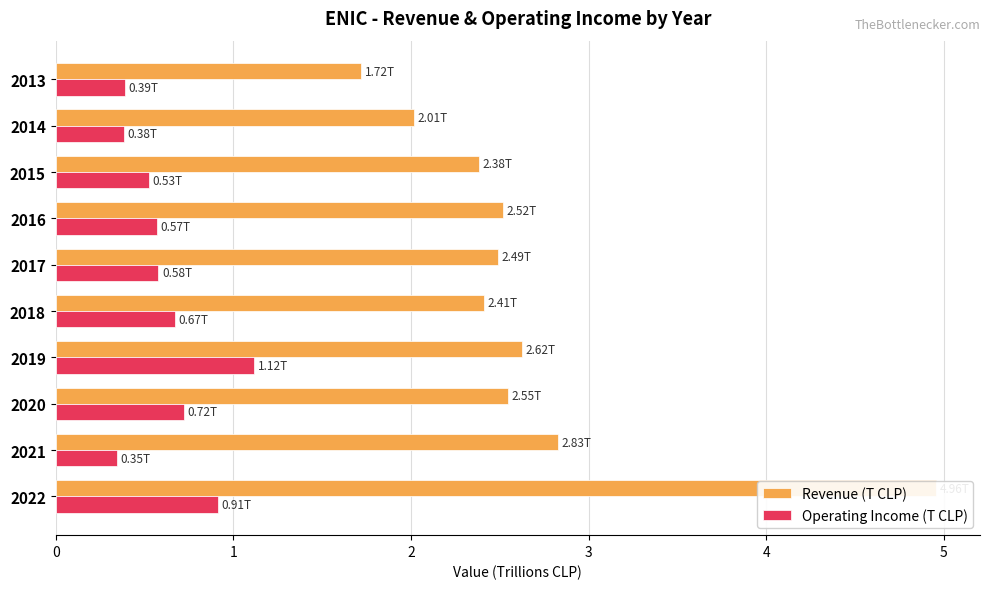

What is the difference between the maximum and minimum values in the Revenue (T CLP) series?

3.2